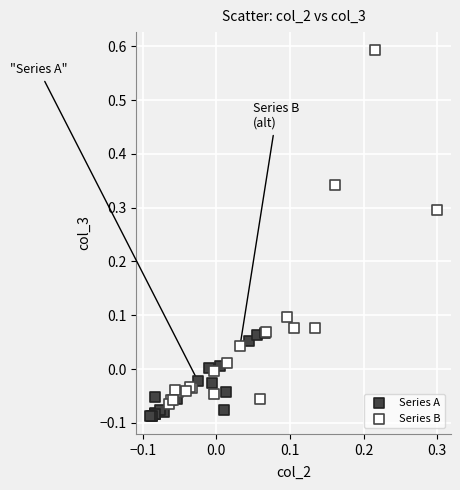

Which series reaches the minimum Y coordinate?

Series A